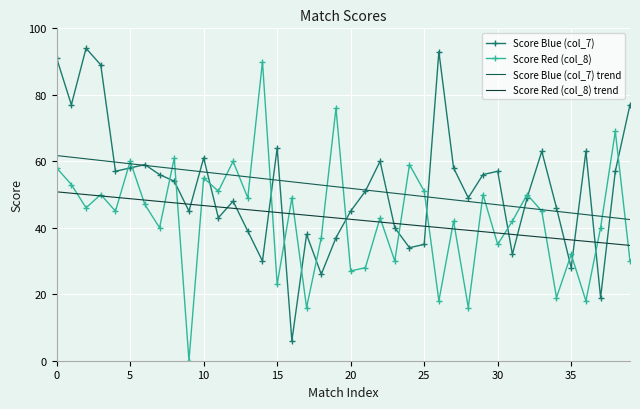

What is the greatest value displayed?

94.0